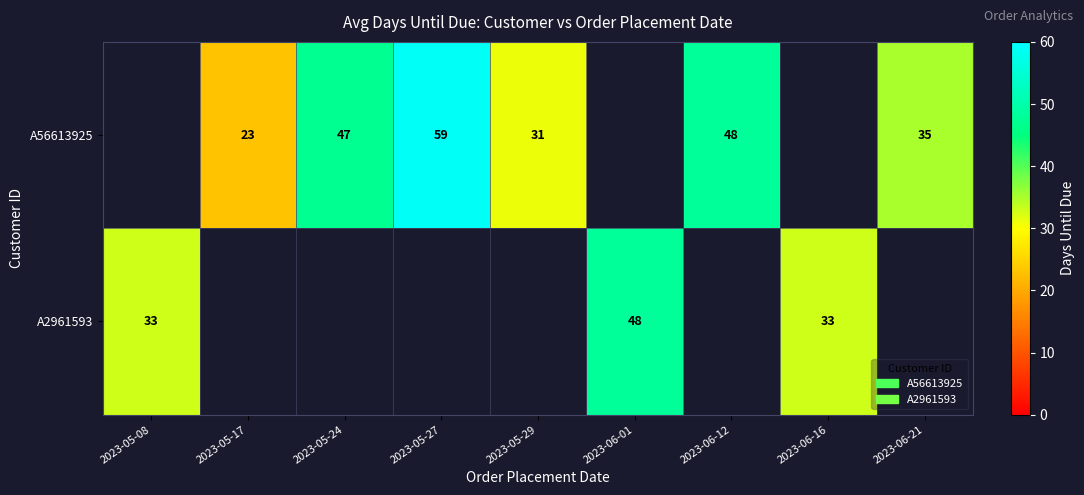

What is the minimum value shown in the chart?

23.0